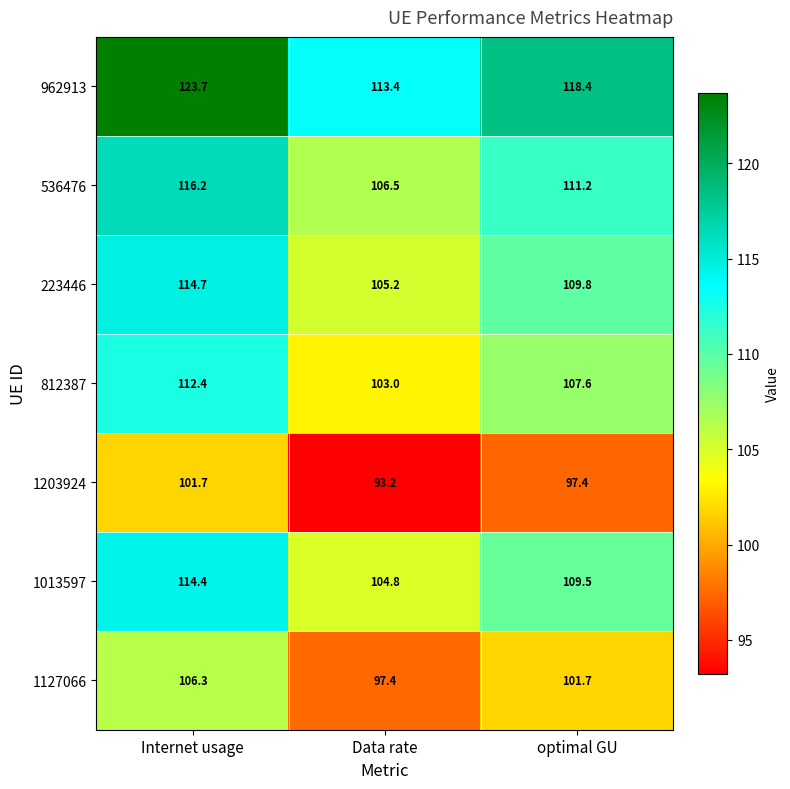

At which category does the chart reach its peak across all series?

Internet usage